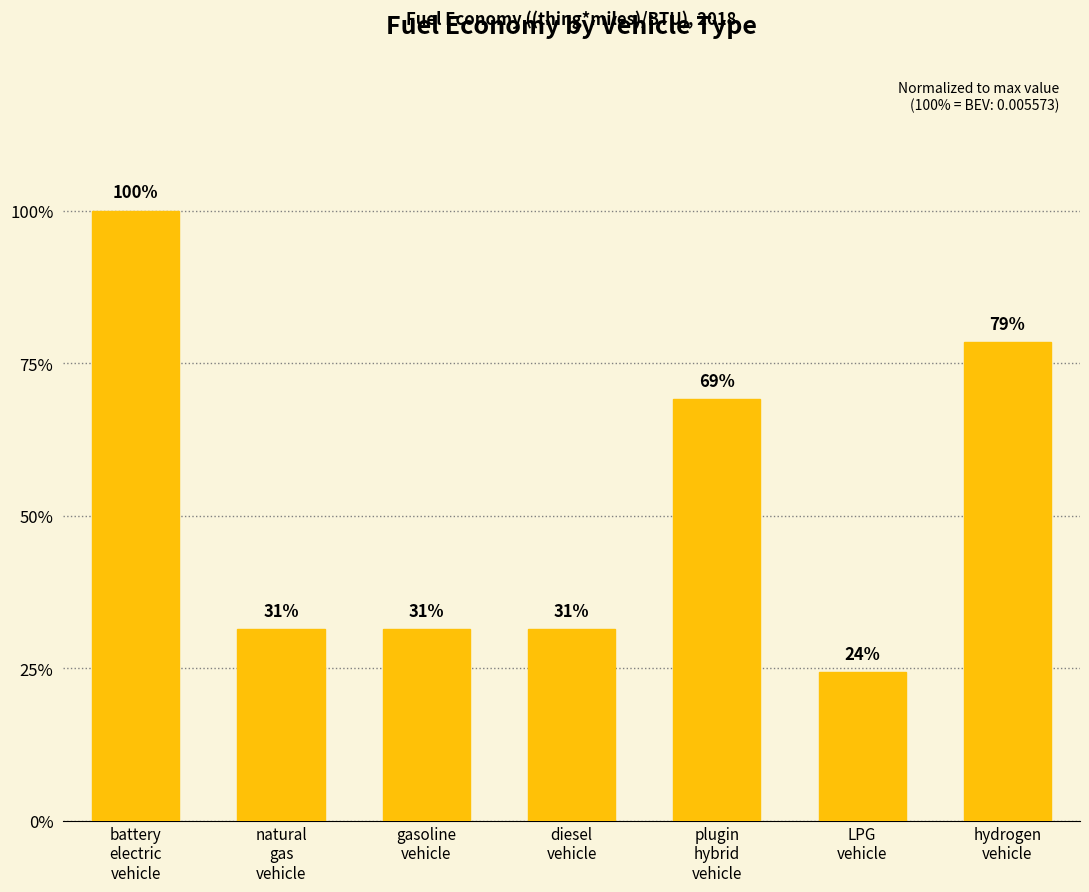

The value at LPG
vehicle is 0.0. True or false?

False